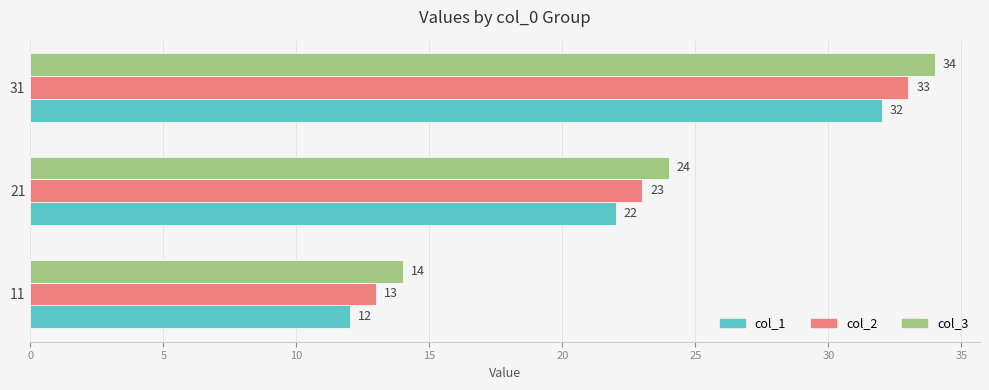

What is the difference between the maximum and second lowest values in the col_1 series?

10